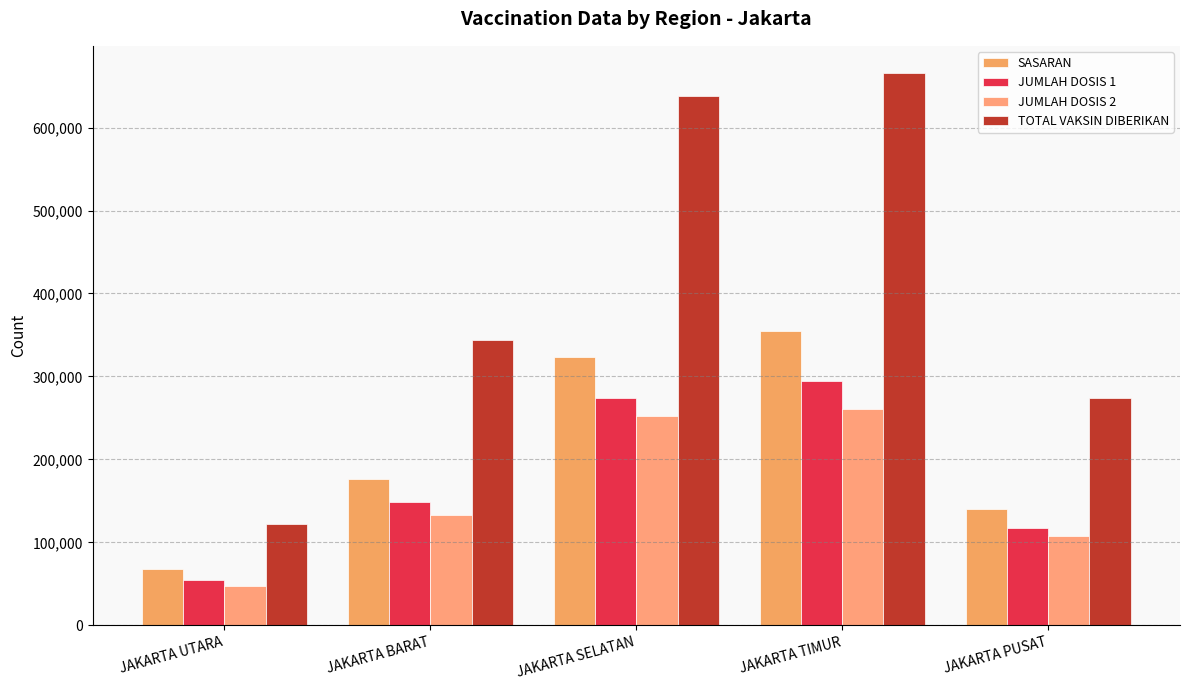

Which series has the largest range (max minus min)?

TOTAL VAKSIN DIBERIKAN